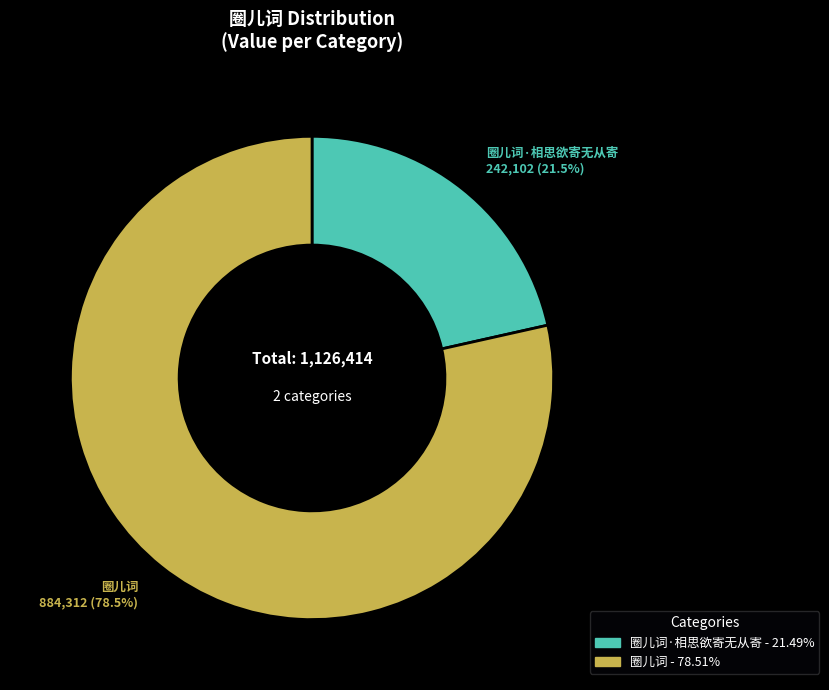

How many segments does this pie chart have?

2